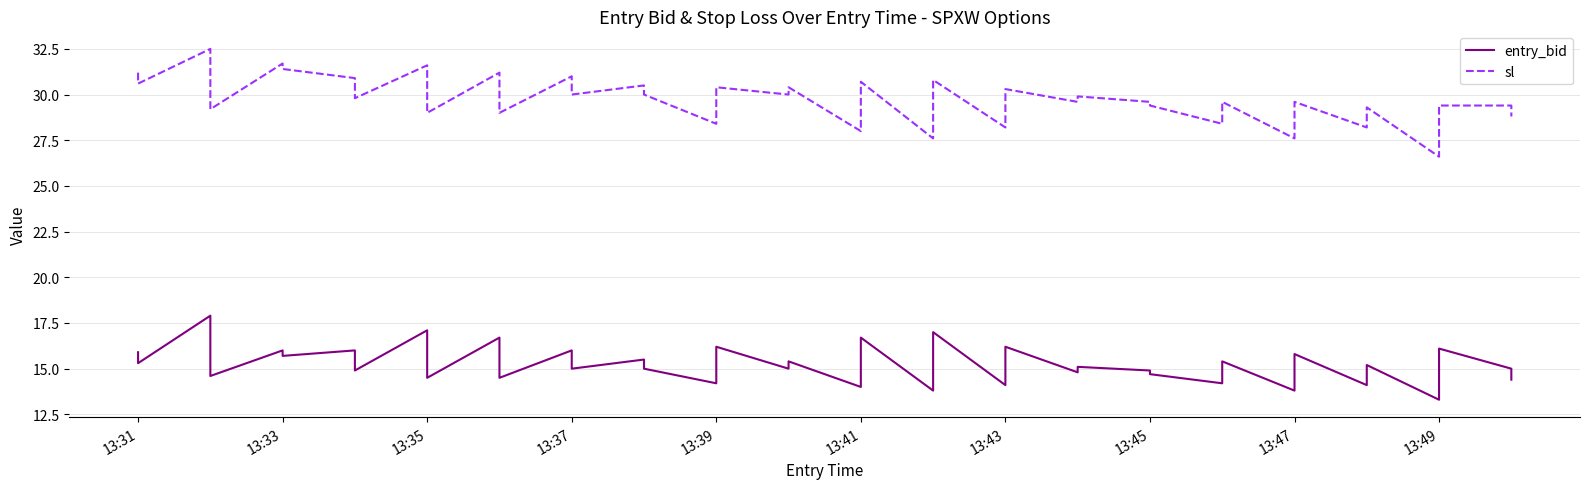

How many interior local valleys does the sl series have?

16